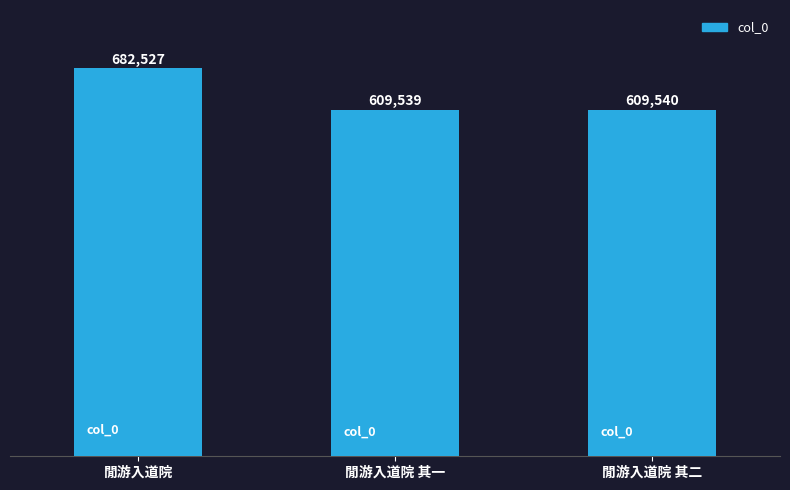

At which category does the chart reach its peak across all series?

閒游入道院